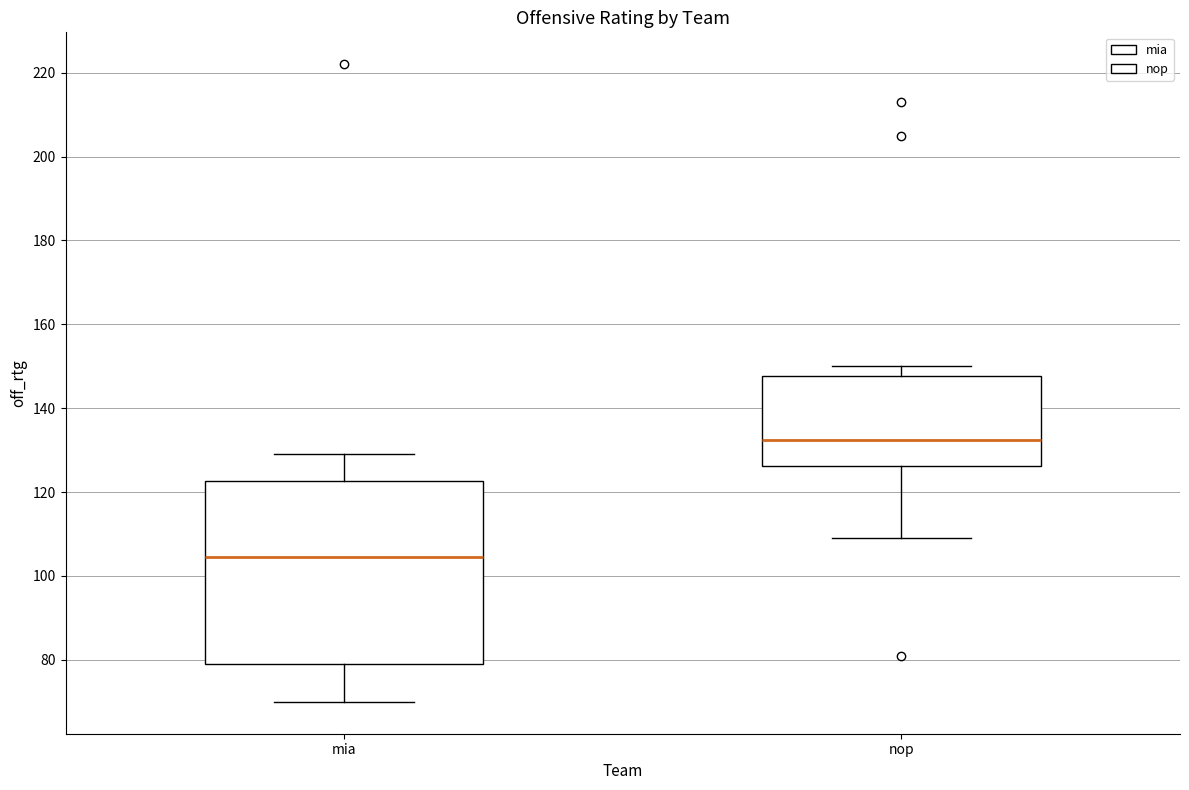

Where is the upper edge of the box for nop on the y-axis? The values are not printed on the chart, so give them approximately, as read against the axis.

148